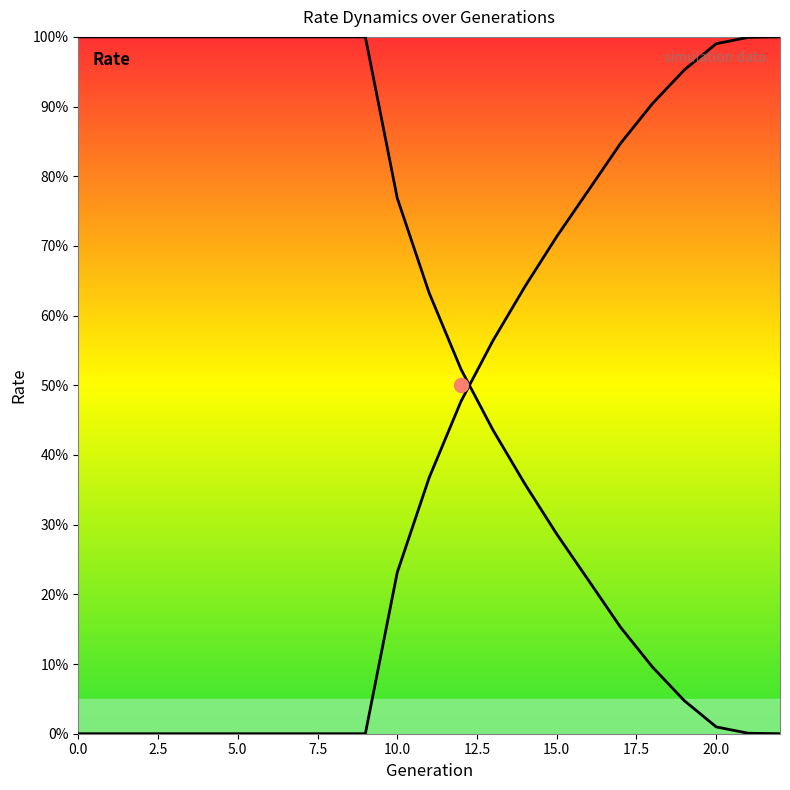

What is the value of the rate_wt point at the 4th from the left?

1.0